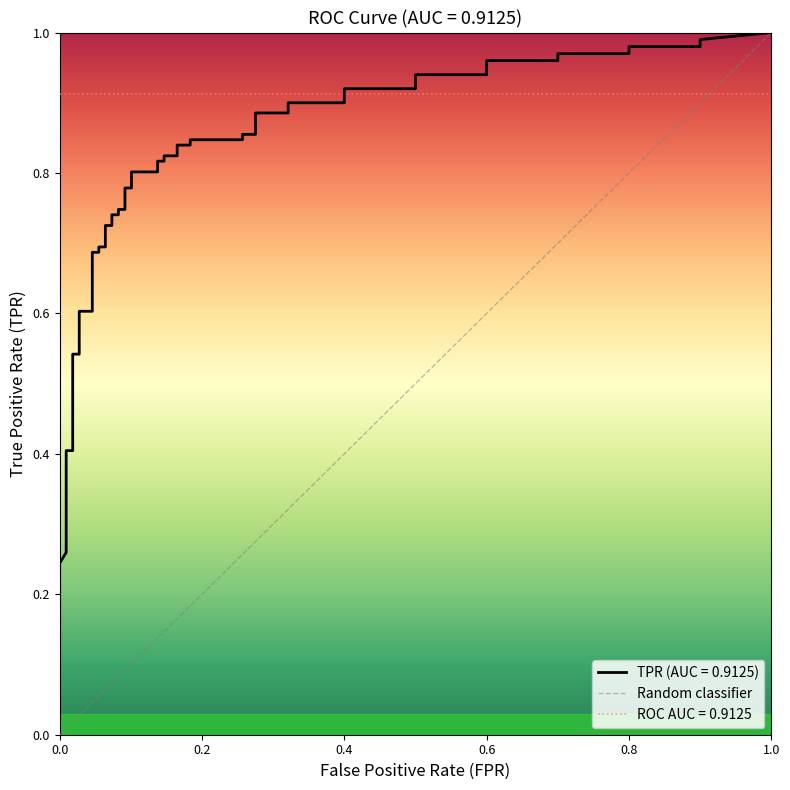

Count the values in the range 0 to 1.

2